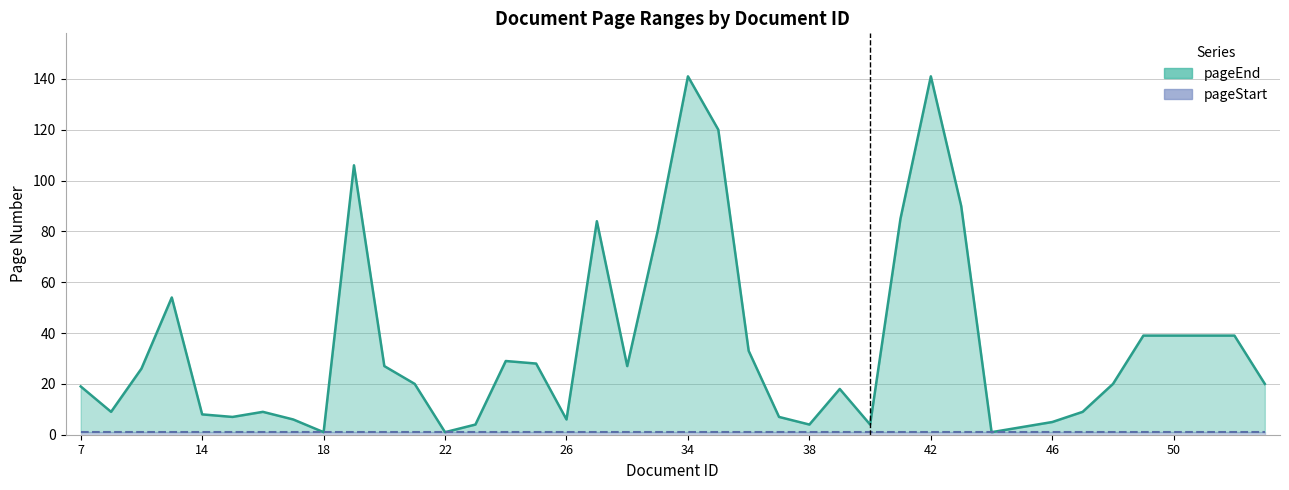

Reading right to left, extract all data points from this chart.

pageEnd (line): 20	39	39	39	39	20	9	5	3	1	90	141	85	4	18	4	7	33	120	141	80	27	84	6	28	29	4	1	20	27	106	1	6	9	7	8	54	26	9	19
pageStart (line): 1	1	1	1	1	1	1	1	1	1	1	1	1	1	1	1	1	1	1	1	1	1	1	1	1	1	1	1	1	1	1	1	1	1	1	1	1	1	1	1